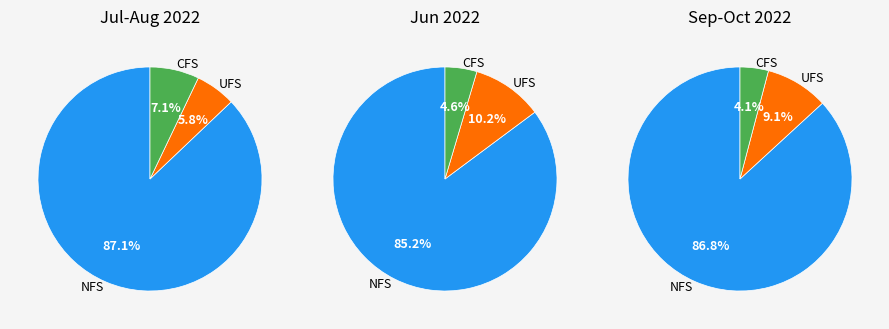

Between 2022-06-11 and 2022-09-23, which is larger?

2022-06-11